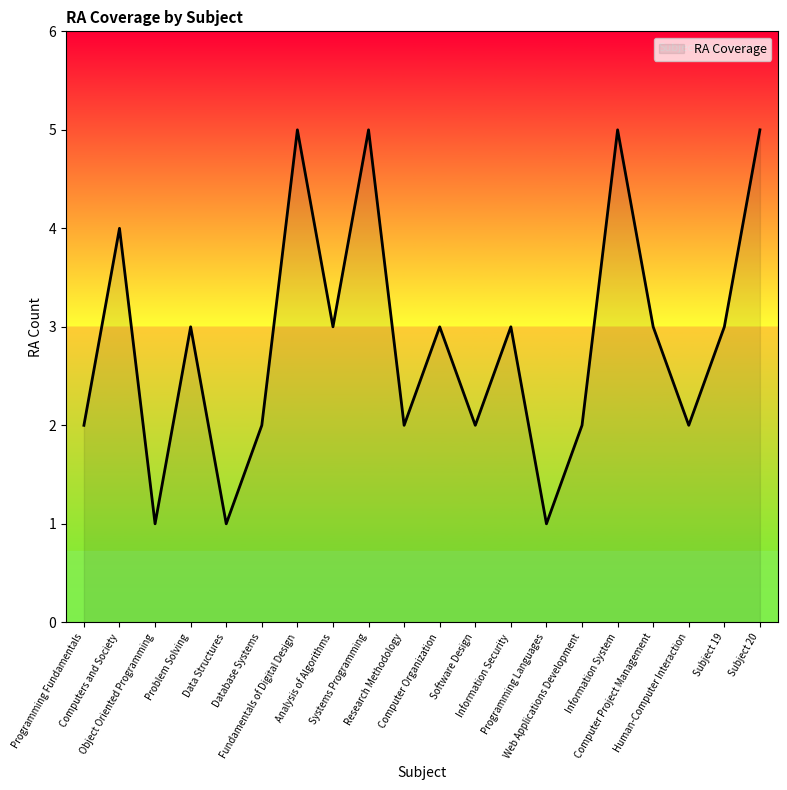

What is the difference between the maximum and minimum values?

4